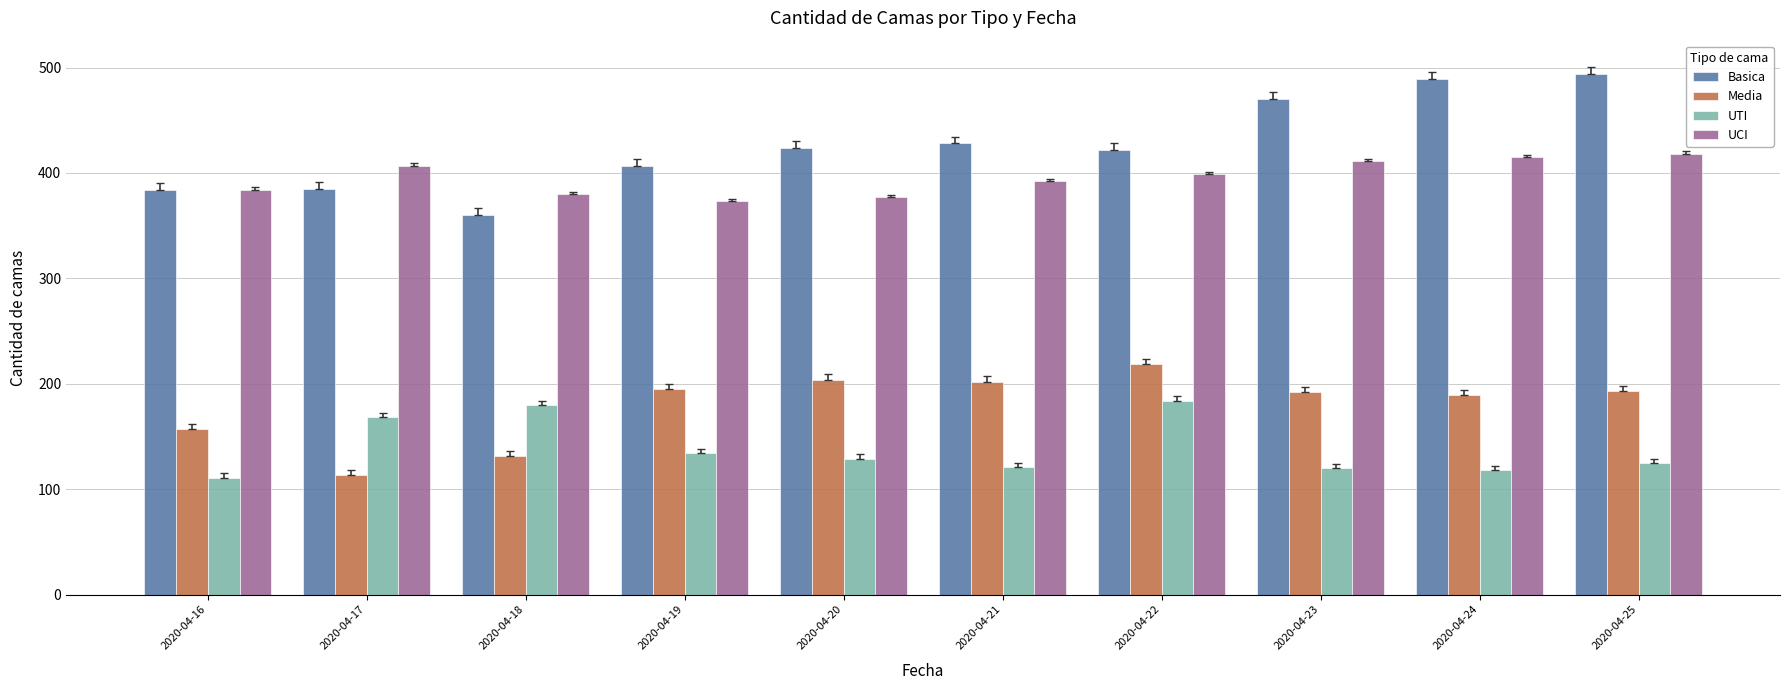

How many values in the UTI series are below 129?

5